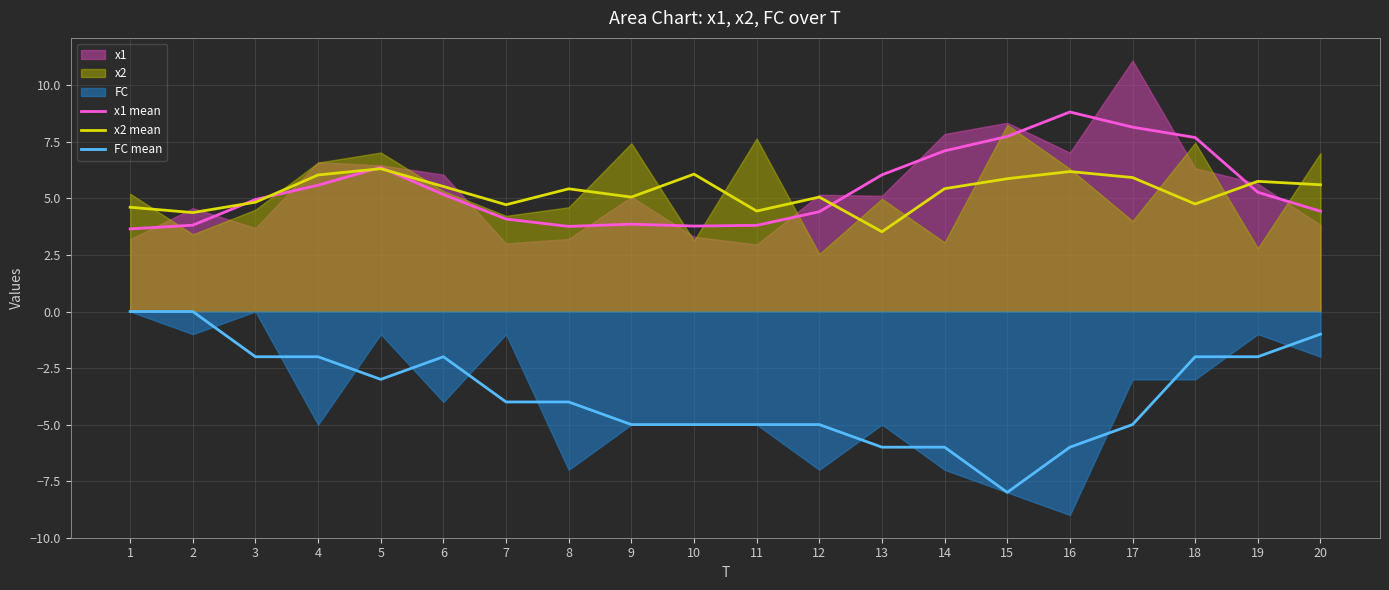

Count the number of data series in this chart.

3